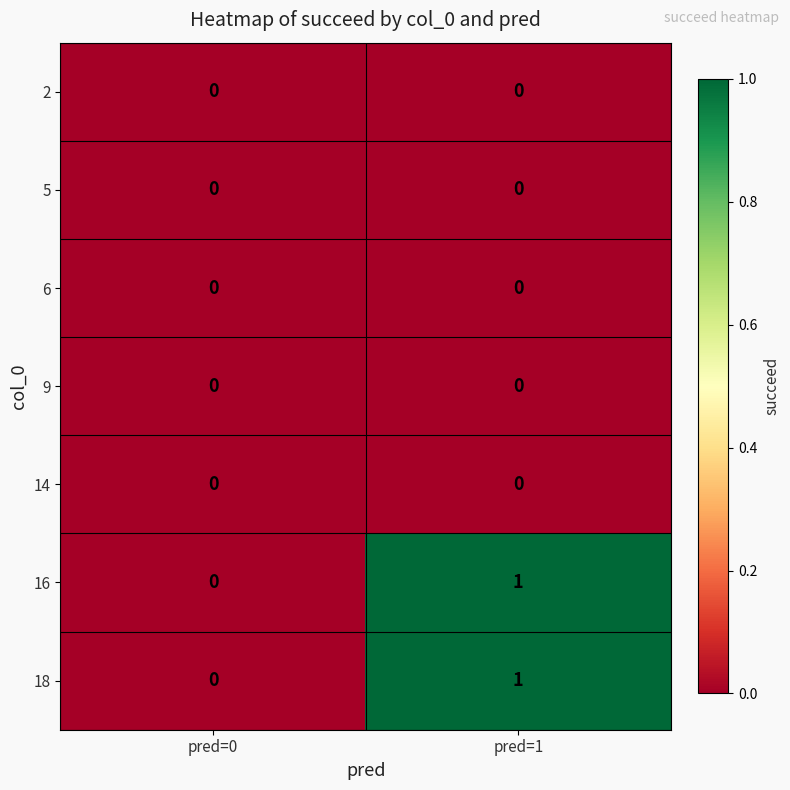

At which category is the sum across all series the highest?

pred=1